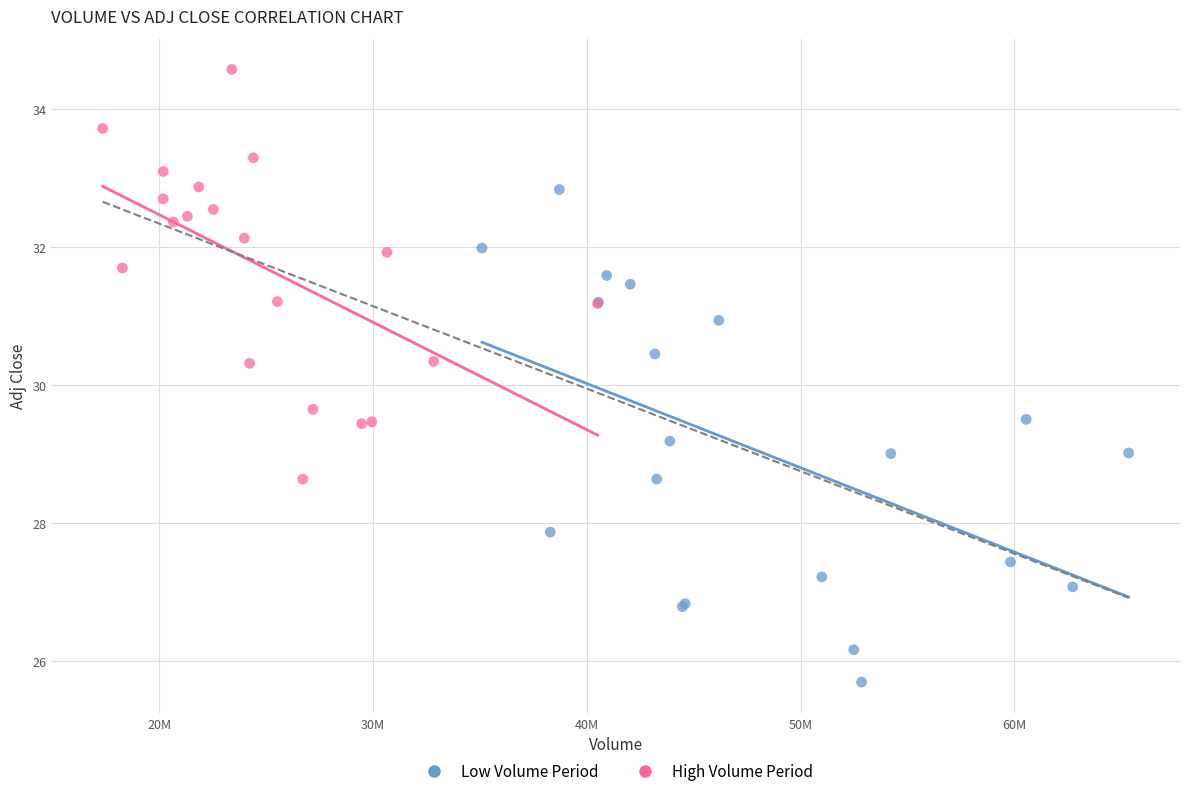

Which series has the widest spread of Y values?

Low Volume Period